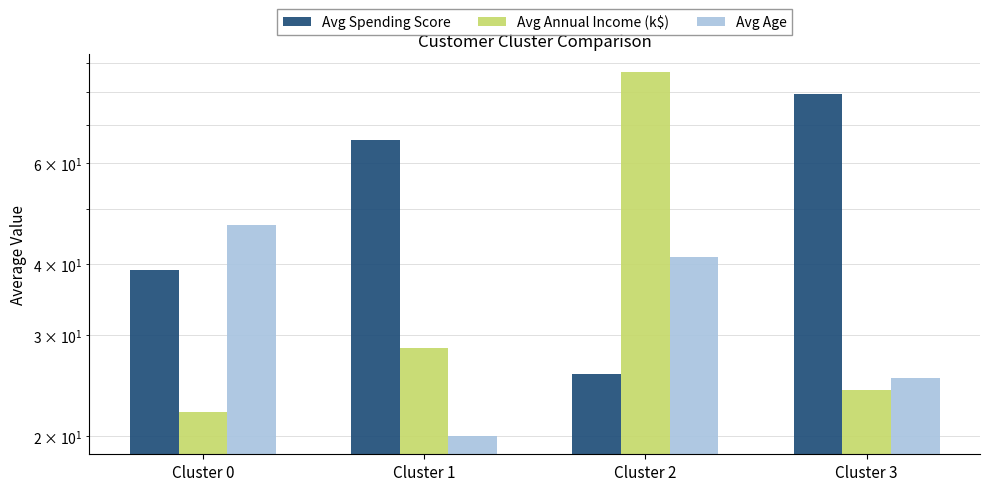

Is it true that Avg Annual Income (k$) equals 38.0 at Cluster 1?

False